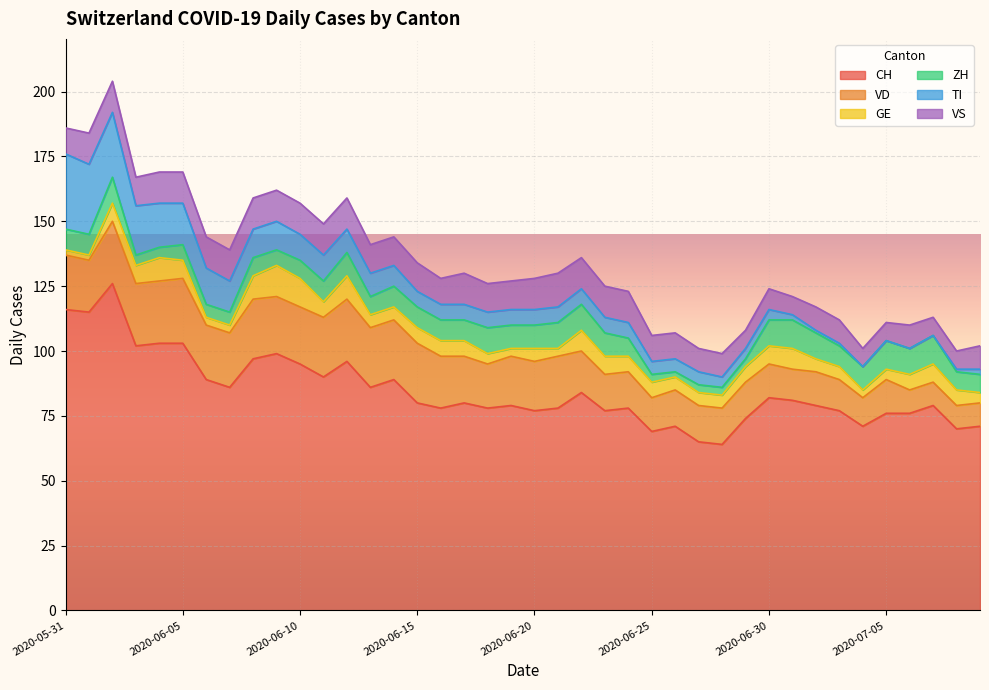

How many data points in TI are less than 6?

15